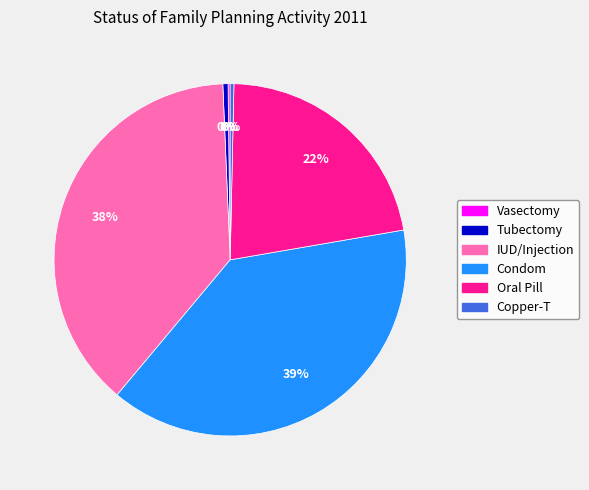

To the nearest percent, what is the combined percentage of Oral Pill and Tubectomy?

22%